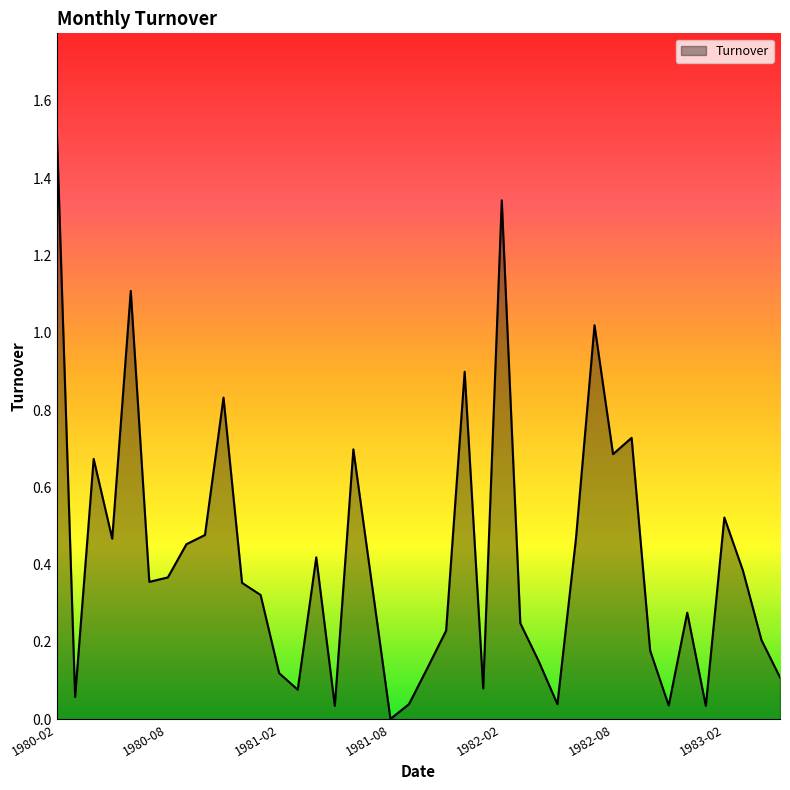

What is the average value?

0.4